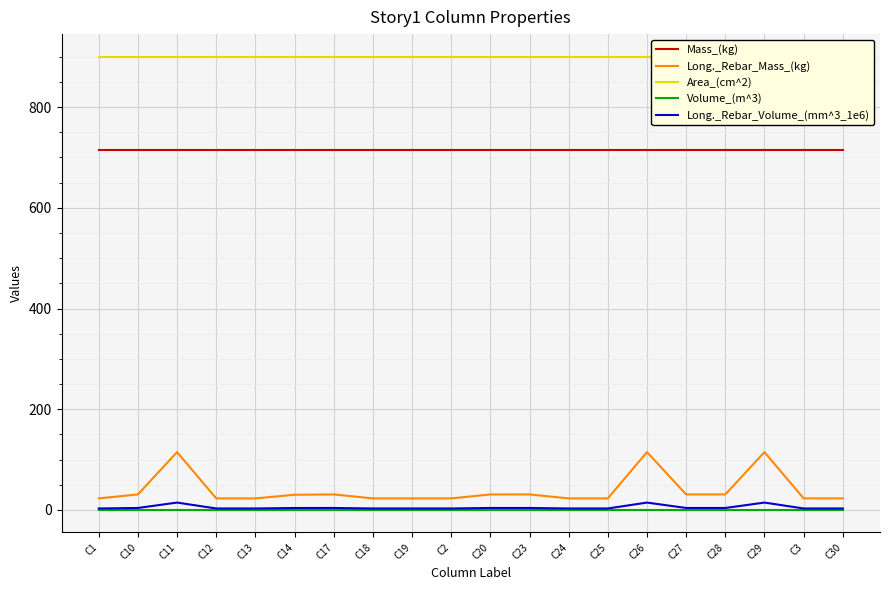

True or false: Area_(cm^2) and Long._Rebar_Volume_(mm^3_1e6) cross at least once.

False